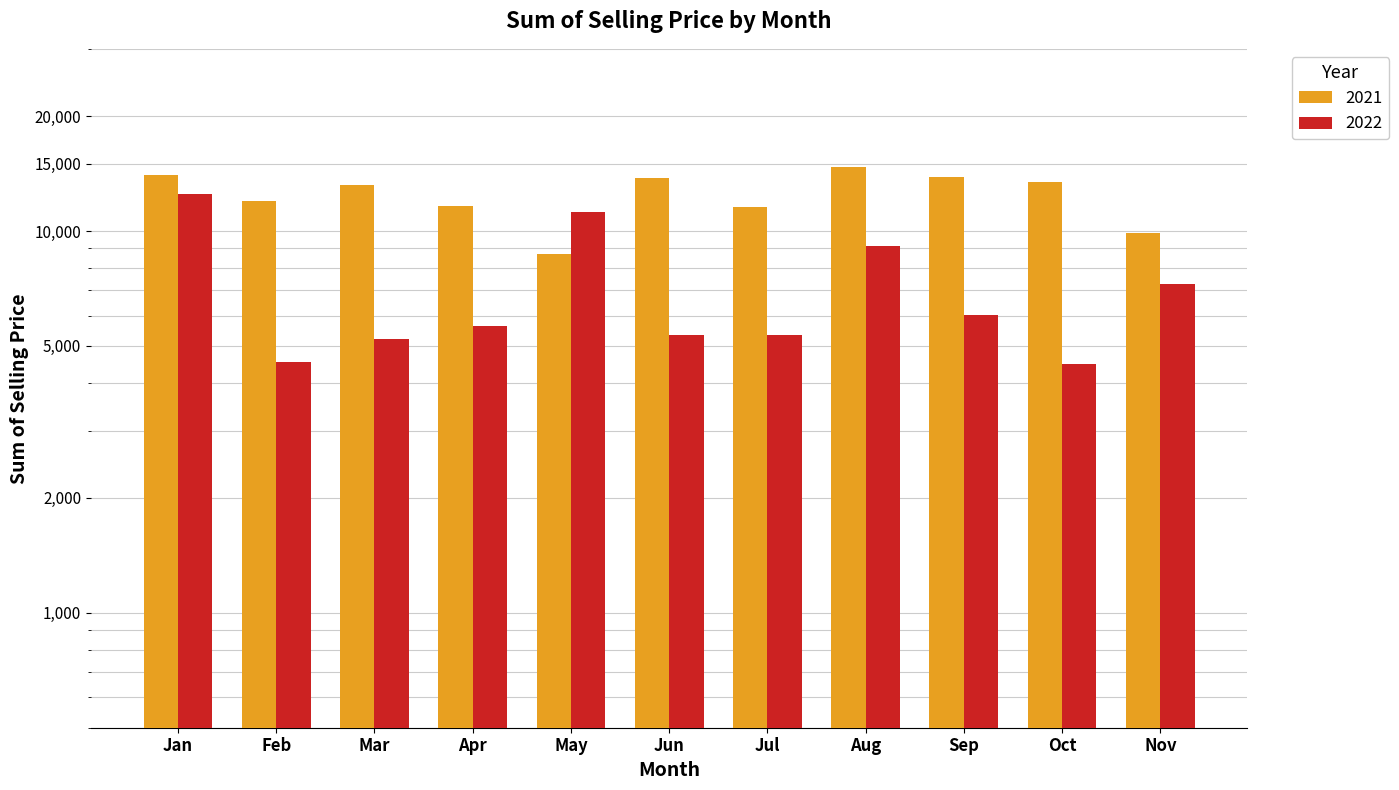

What is the total value across all series at Nov?

17151.0